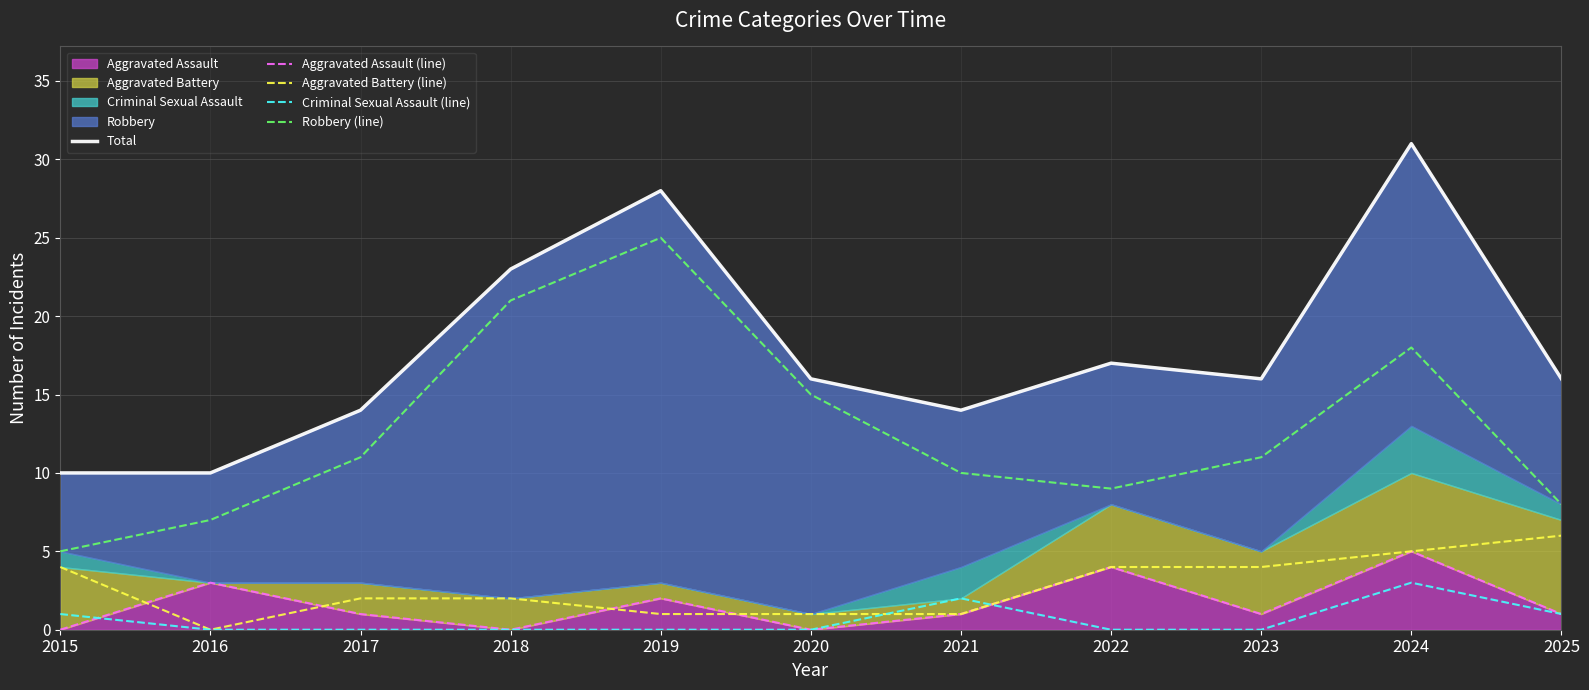

At which category does Total reach its first local valley?

2021